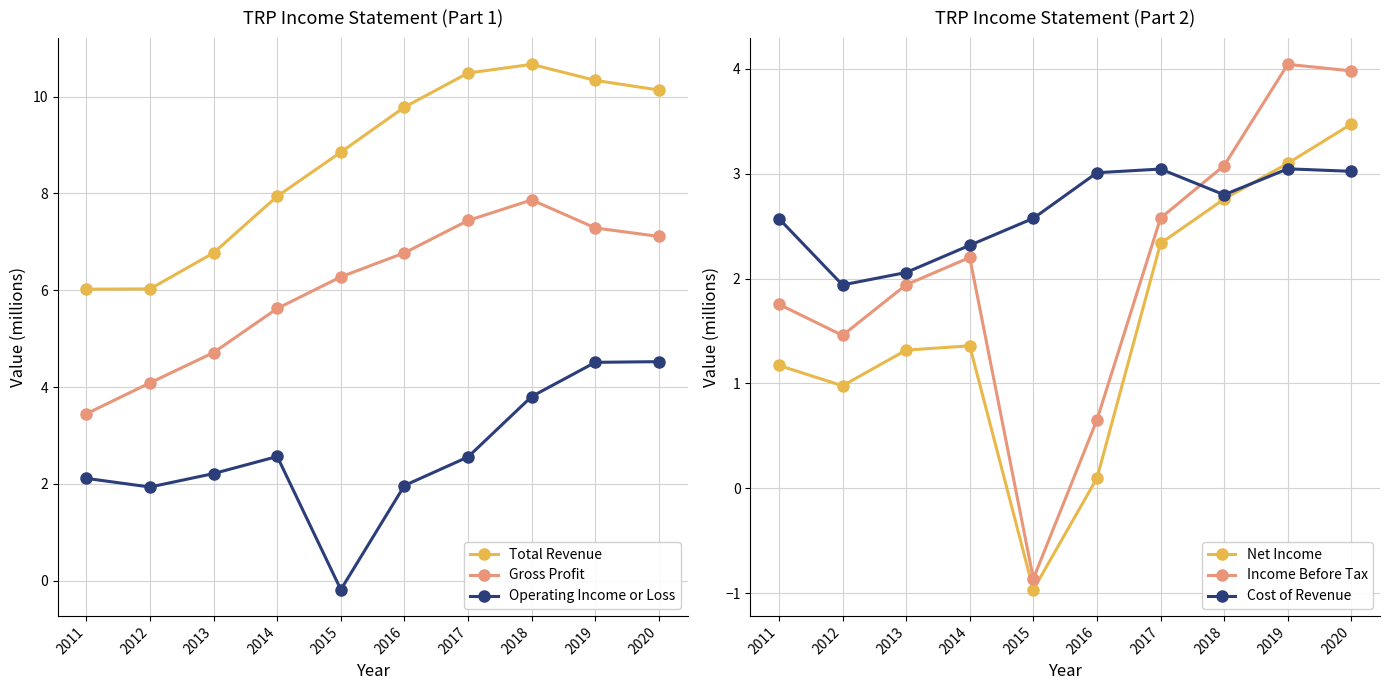

The Total Revenue series shows 10.1 at 2020. True or false?

True